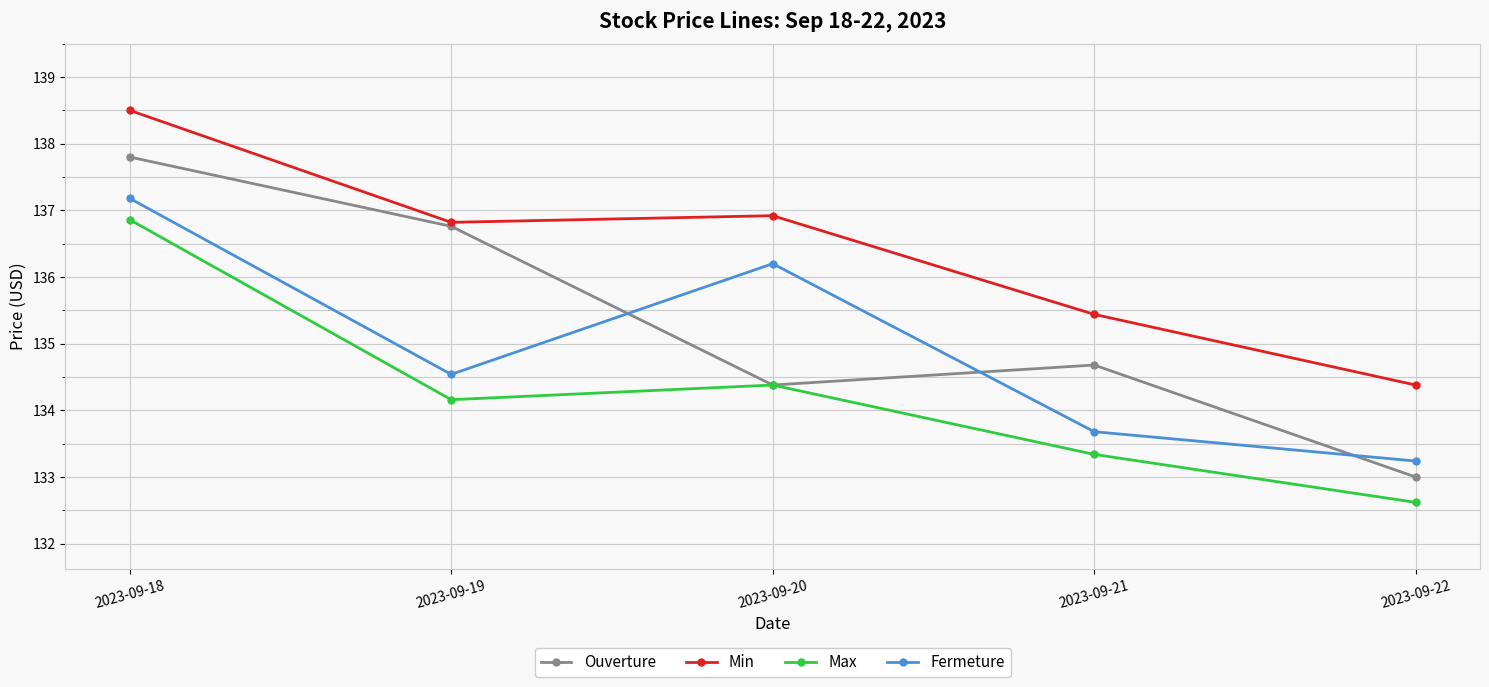

How many lines are shown in the chart?

4